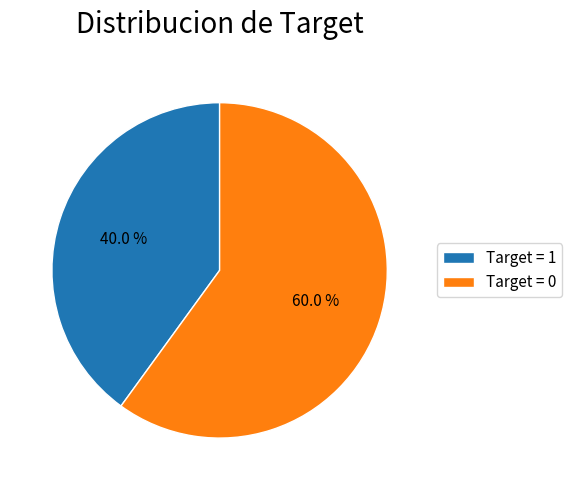

Which slice is the smallest?

Target = 1